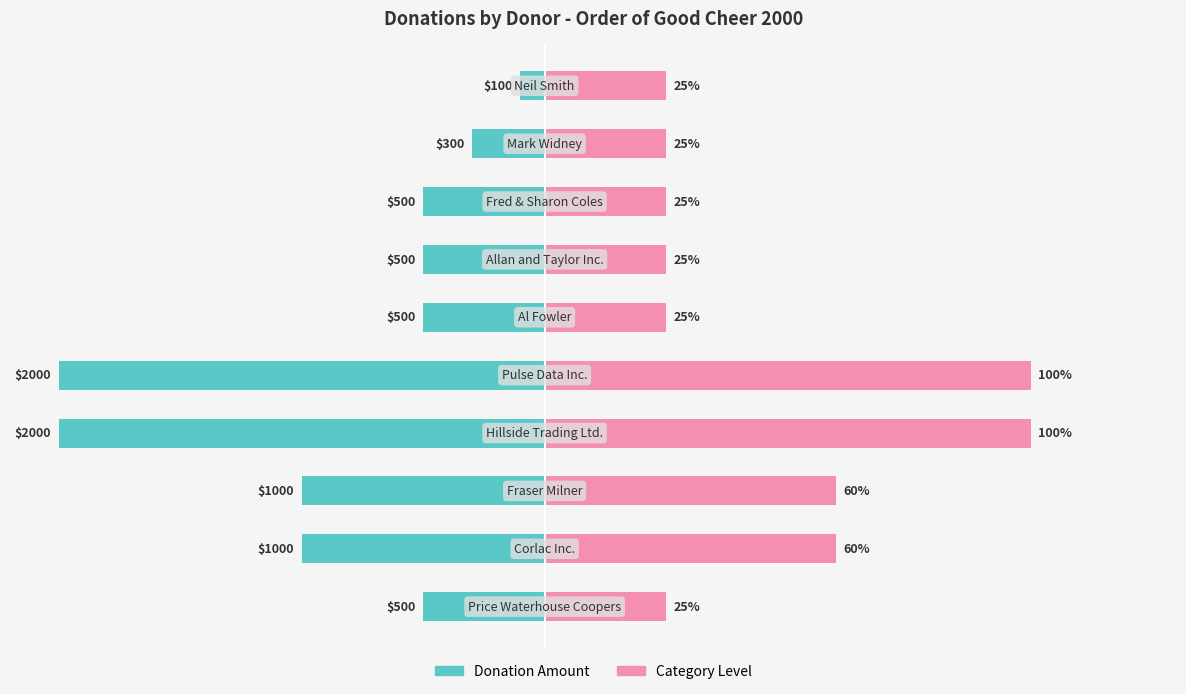

The Category Level series shows 25 at 8. True or false?

True